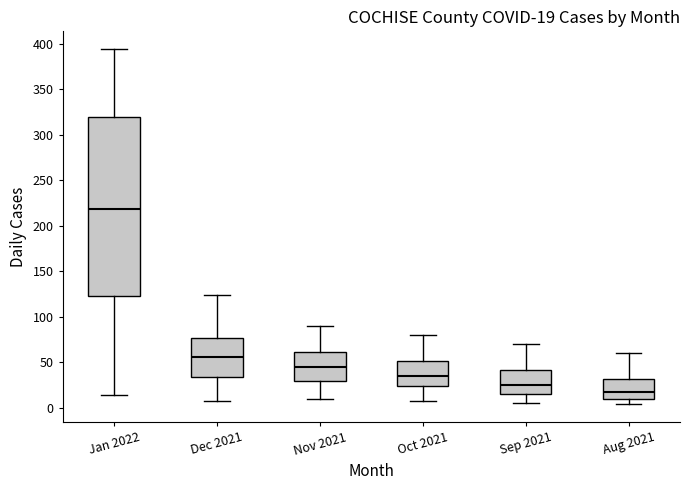

Which box's median line is the highest?

Jan 2022